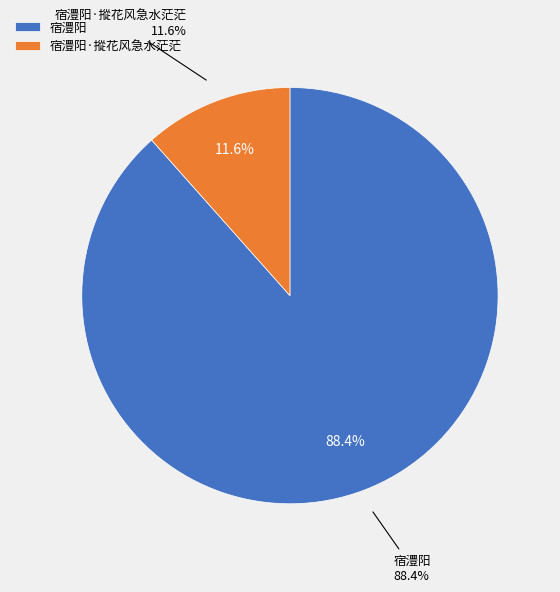

What is the total percentage of 宿澧阳·摐花风急水茫茫 and 宿澧阳?

100.0%